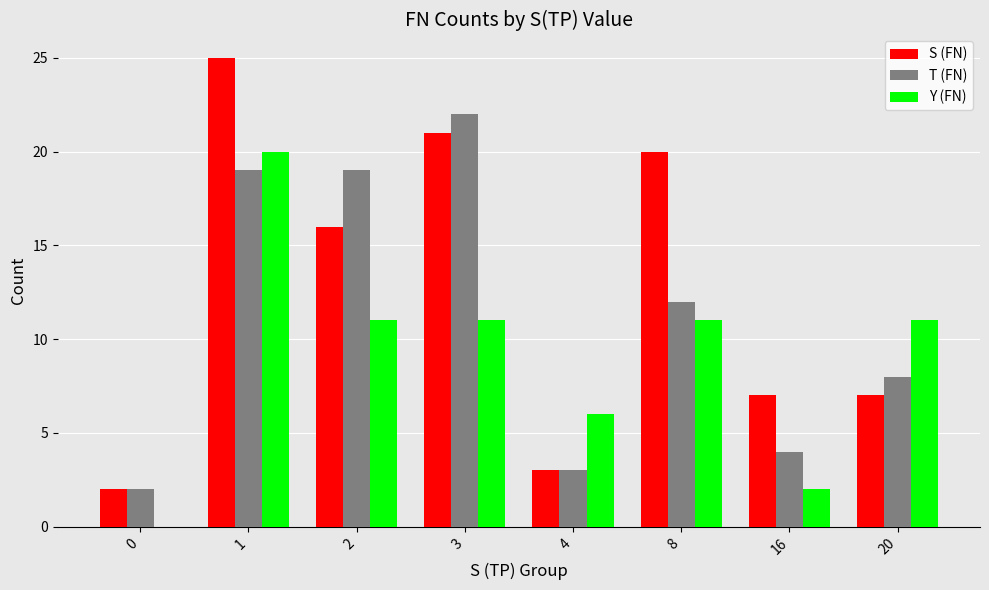

Which category has the highest value in the T (FN) series?

3